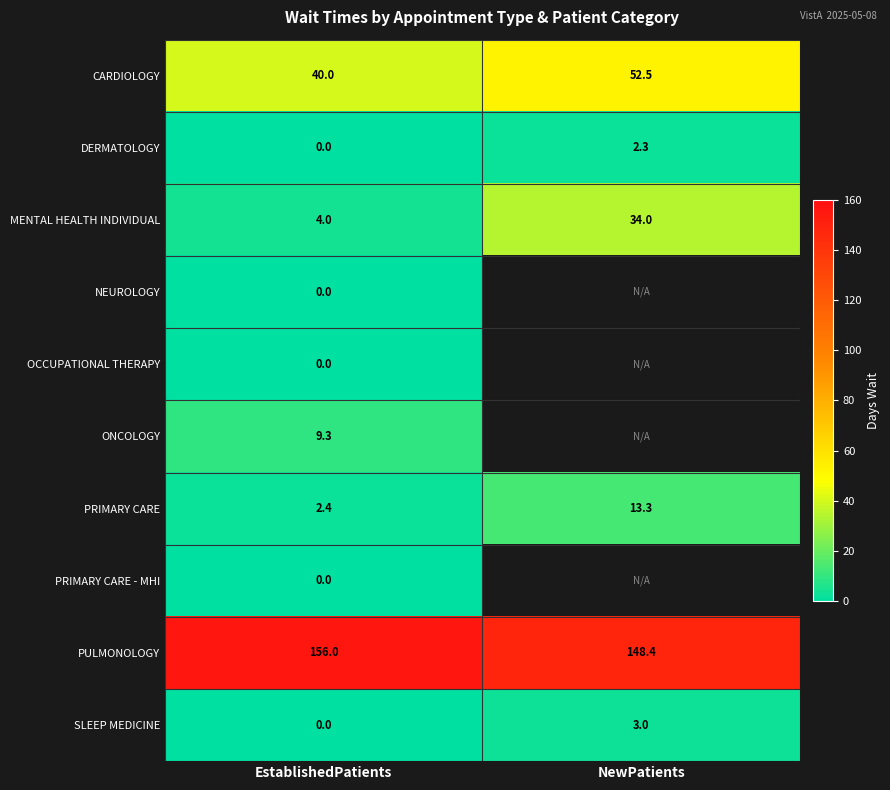

What is the difference between the highest and lowest values at EstablishedPatients?

156.0